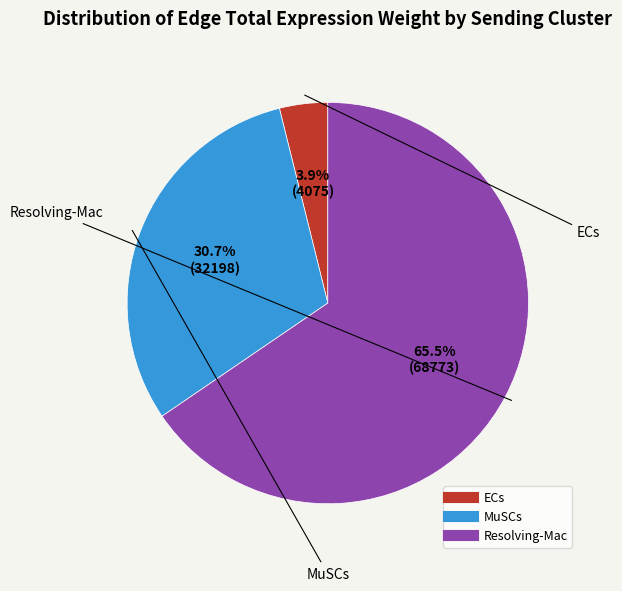

To the nearest percent, what is the difference between the largest and smallest slice percentages?

62%